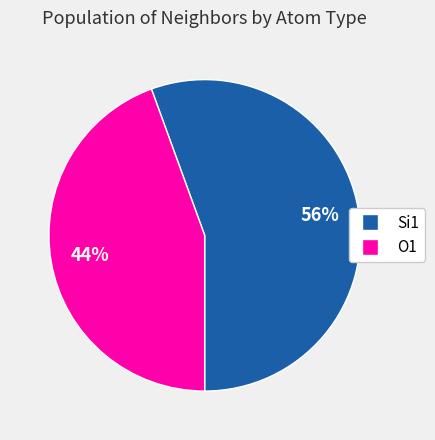

To the nearest percent, what portion does O1 represent?

44%